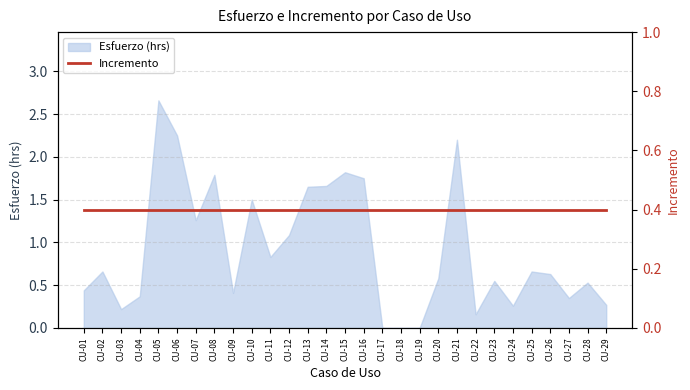

How many interior local valleys (lower than both neighbors) does the data have?

7